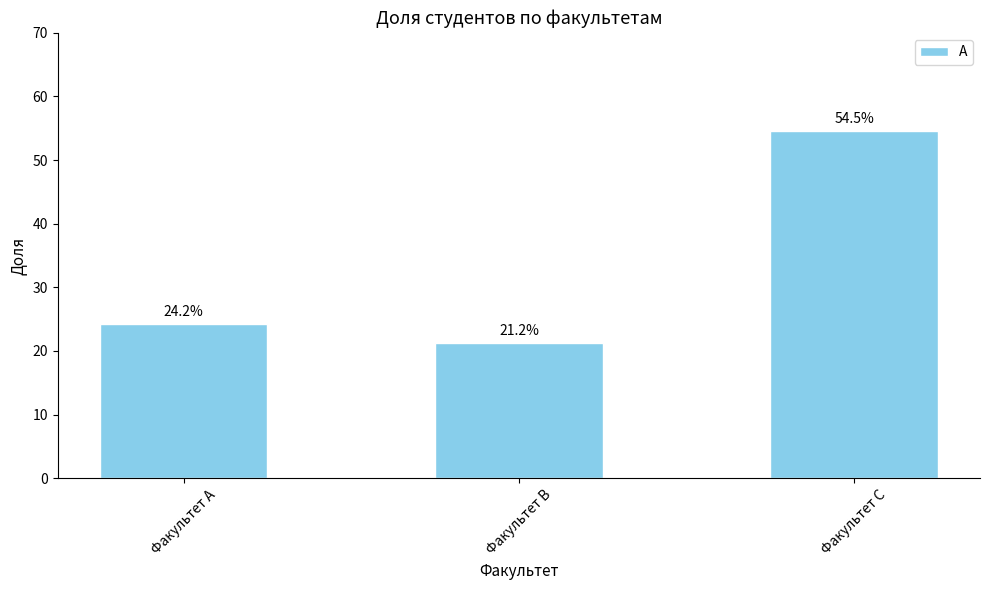

What is the value of the 1st bar from the left?

0.2